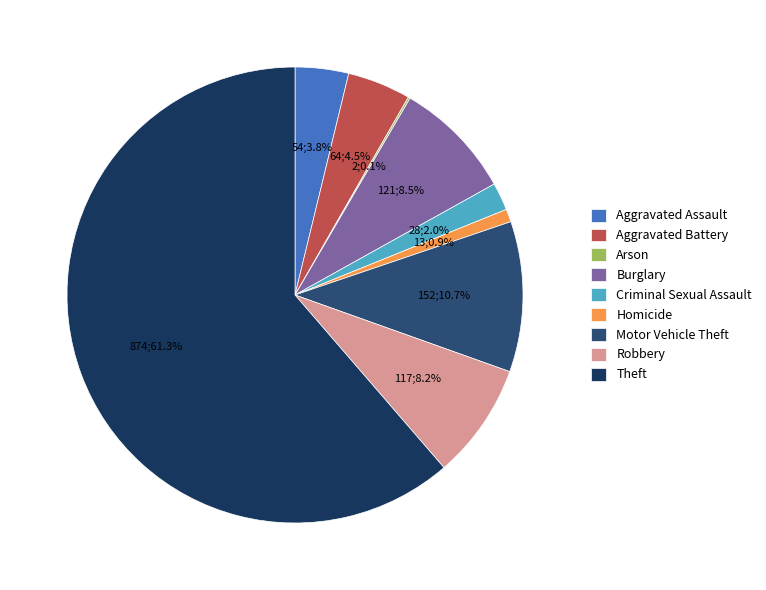

What percentage is the Burglary slice, to the nearest percent?

8%